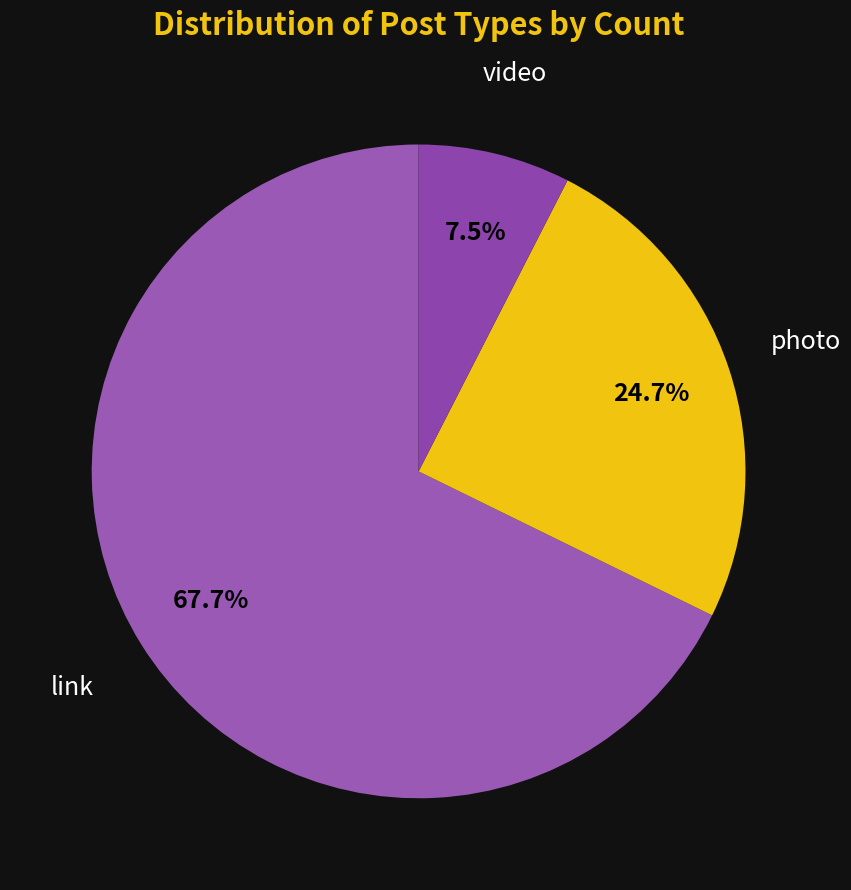

What is the majority slice?

link